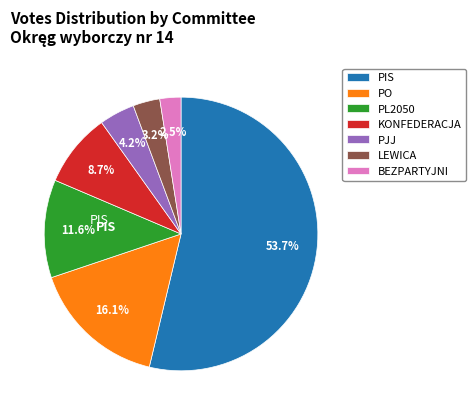

What is the majority slice?

PIS